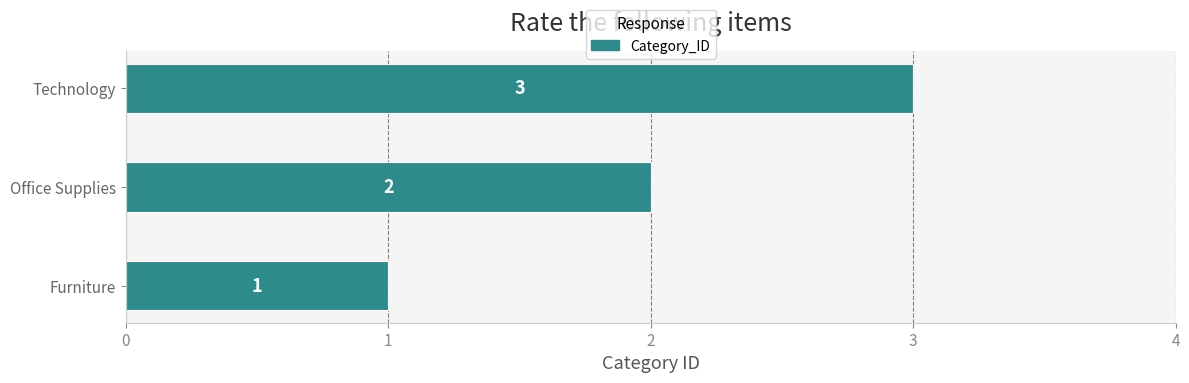

What is the change in value from Office Supplies to Technology?

+1